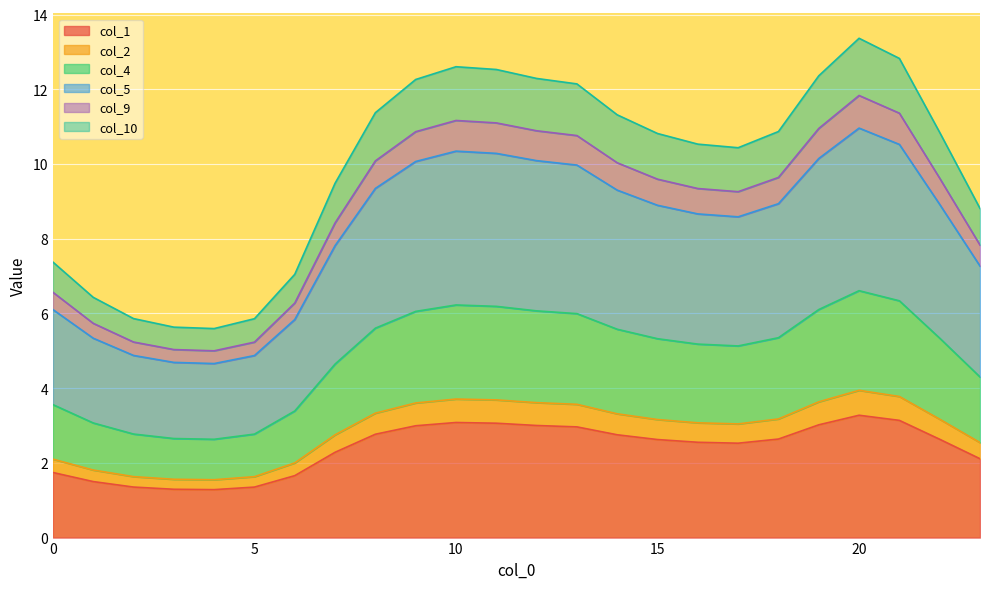

At how many categories does at least one series exceed 10?

15